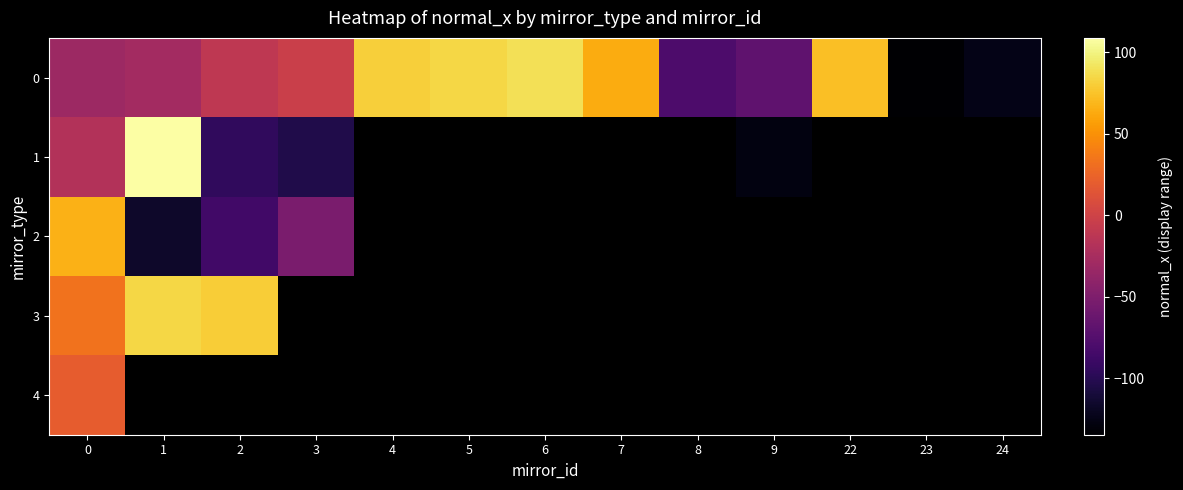

True or false: 0 has a value of 47.6 at 22.

False